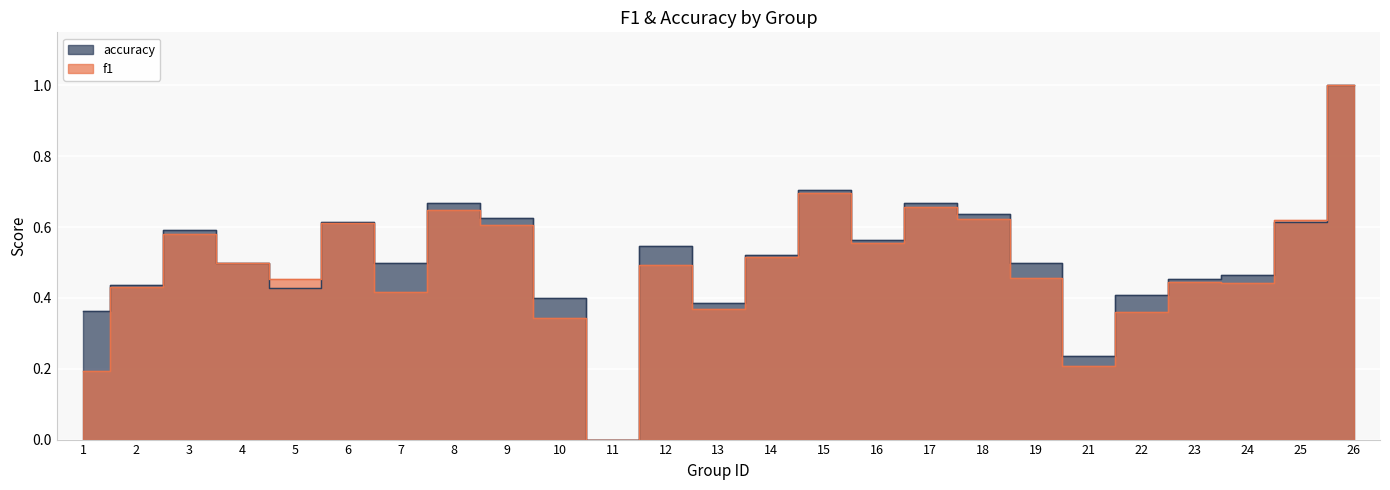

Which has a higher value, 15 or 21?

15